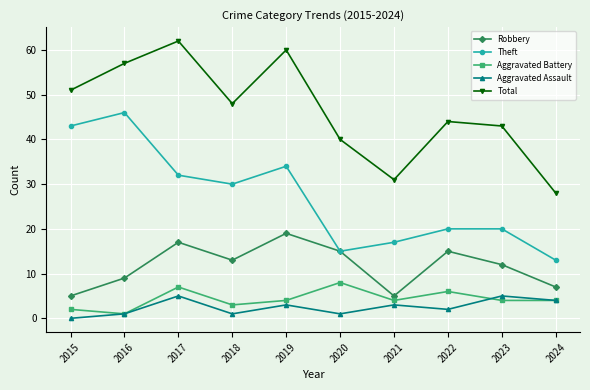

At which label does Total first exceed 48?

2015